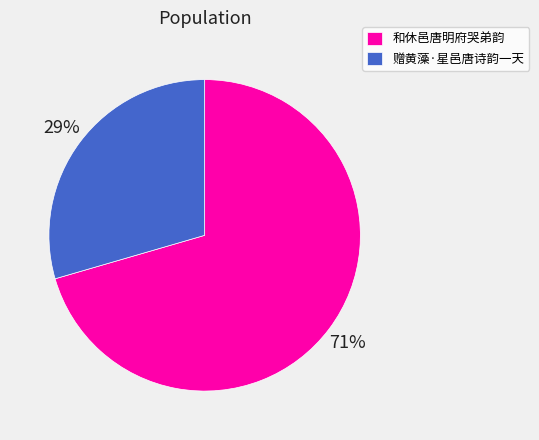

To the nearest percent, what is the combined percentage of 和休邑唐明府哭弟韵 and 赠黄藻·星邑唐诗韵一天?

100%